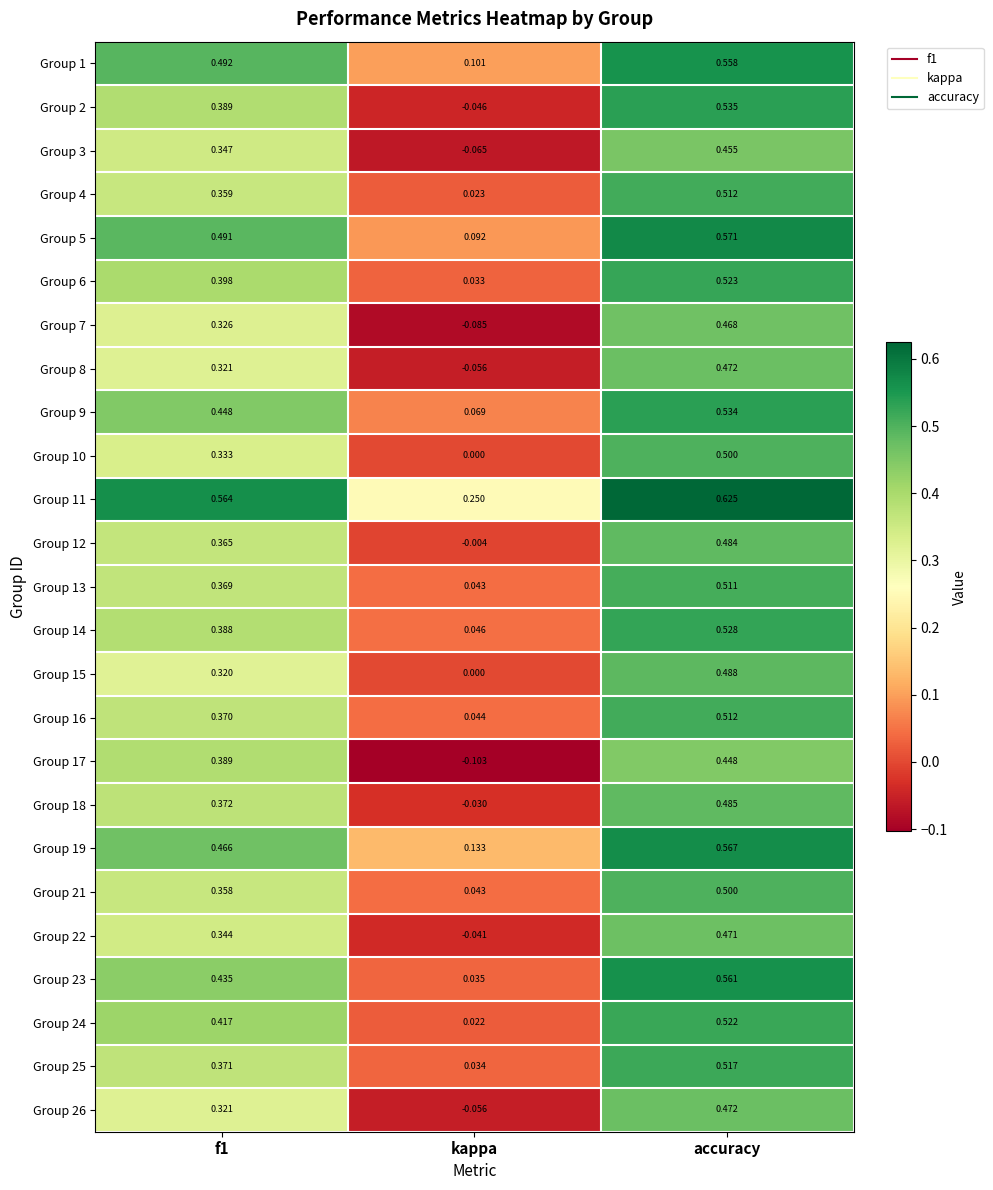

At which category is the sum across all series the highest?

accuracy